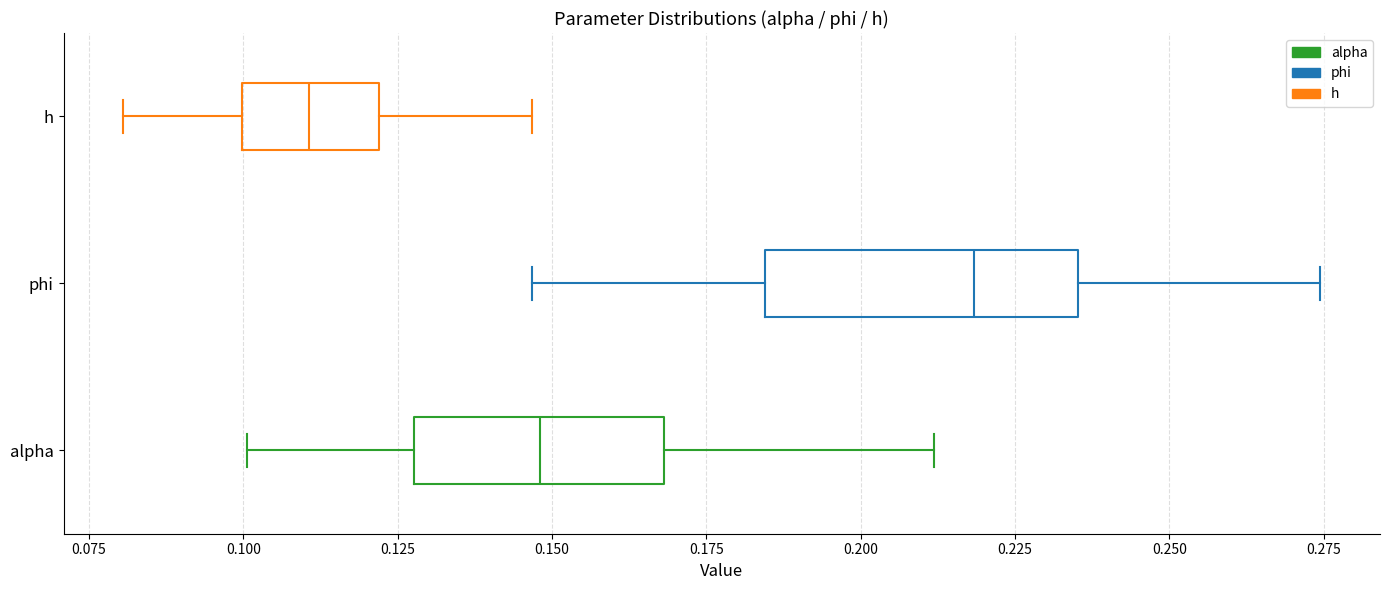

Which box has the furthest to the right median line?

phi